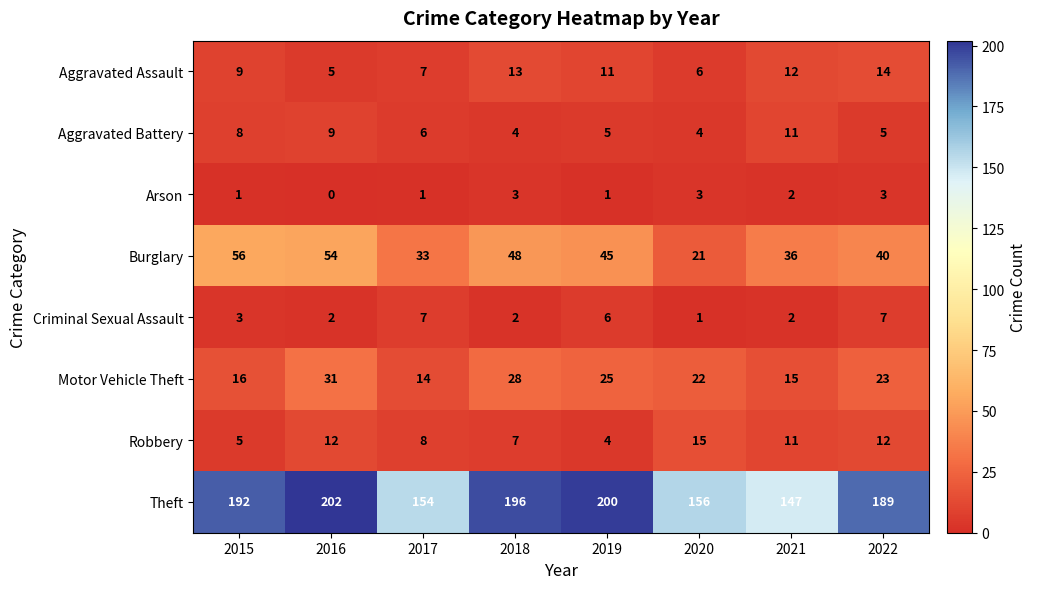

True or false: Robbery has a value of 7 at 2018.

True